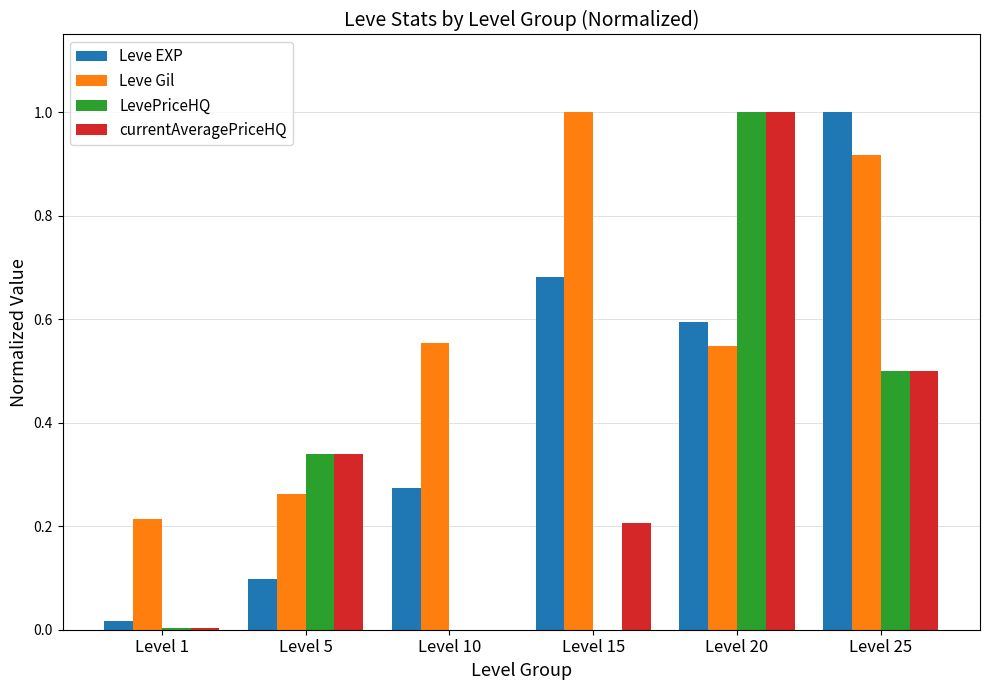

Is the value of LevePriceHQ at Level 10 greater than the value of Leve EXP at Level 10?

No